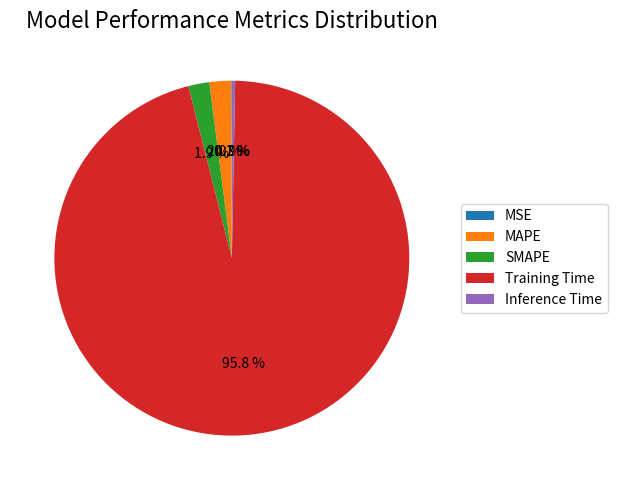

Combined, do Training Time and Inference Time account for over 50%?

Yes